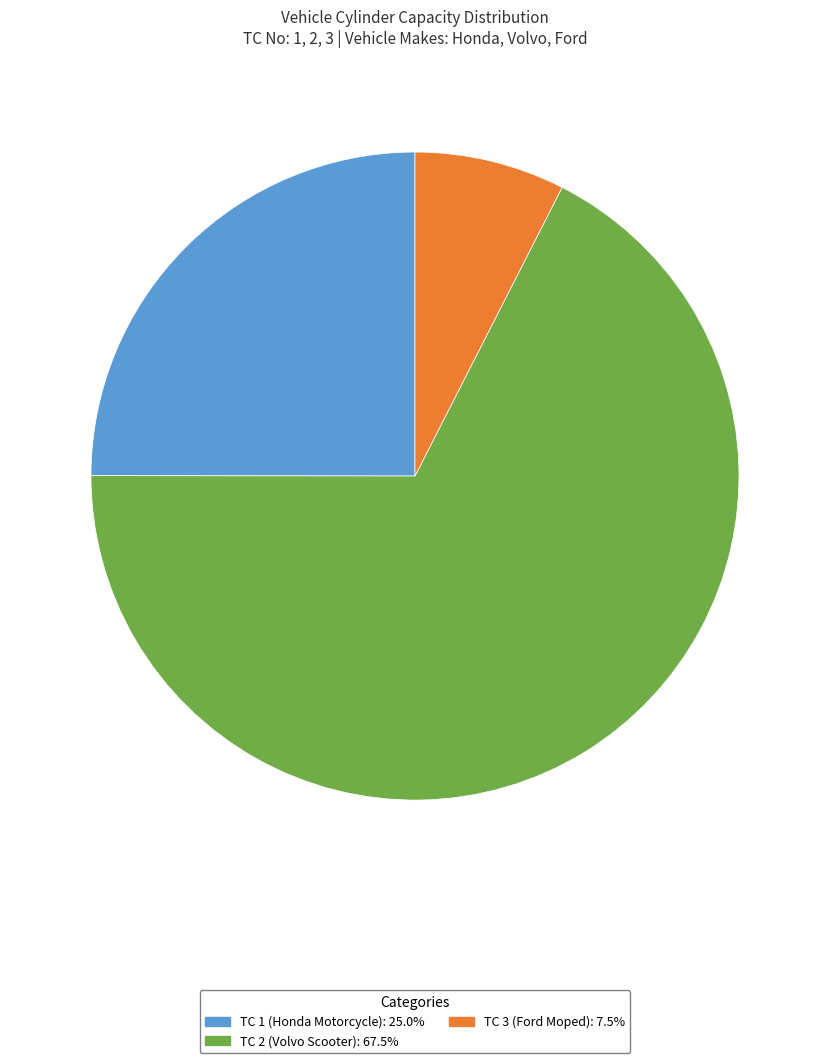

What is the largest slice in the pie chart?

TC 2 (Volvo Scooter)